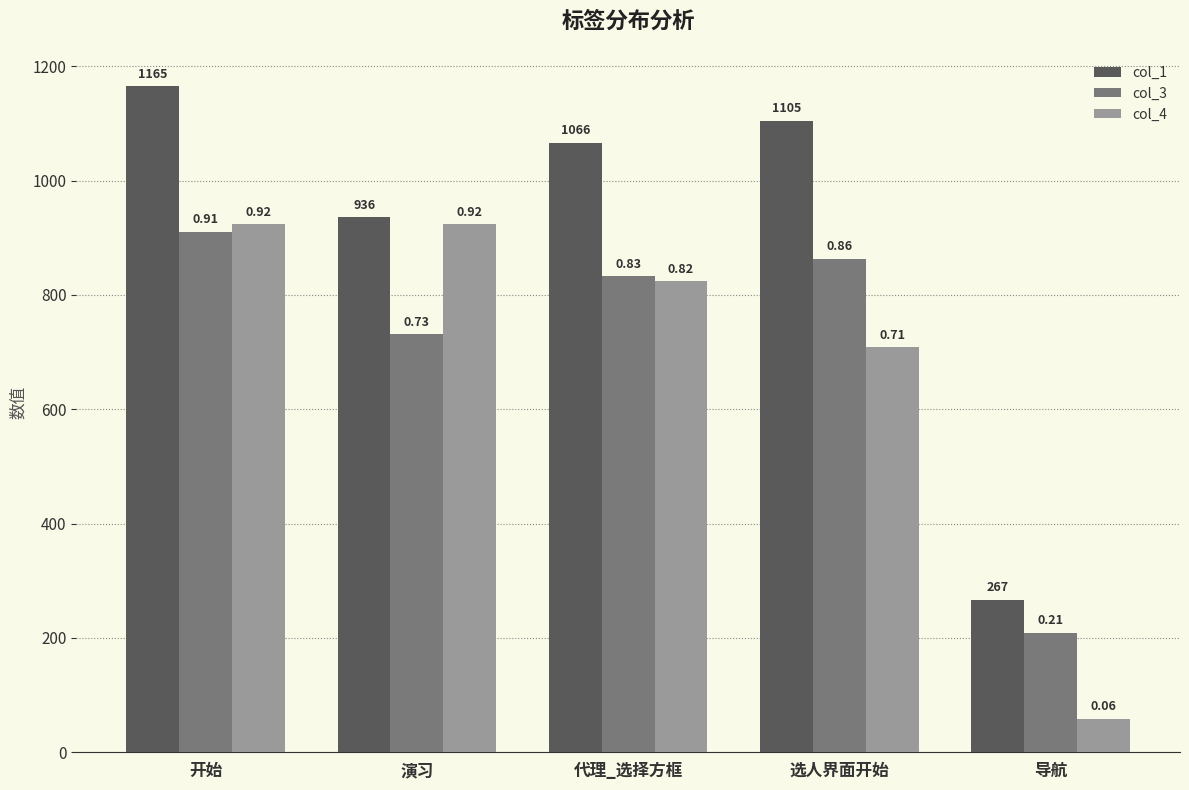

Where is col_3 nearest to the value 559?

演习